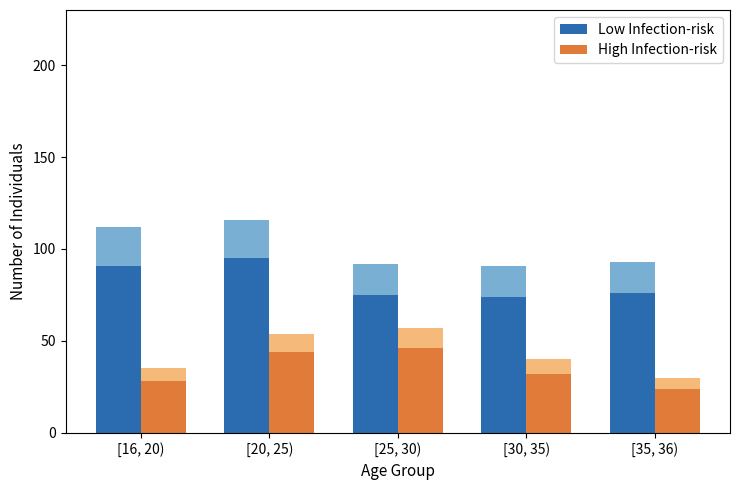

What value does the High Infection-risk series have at [16, 20), to the nearest 10?

30